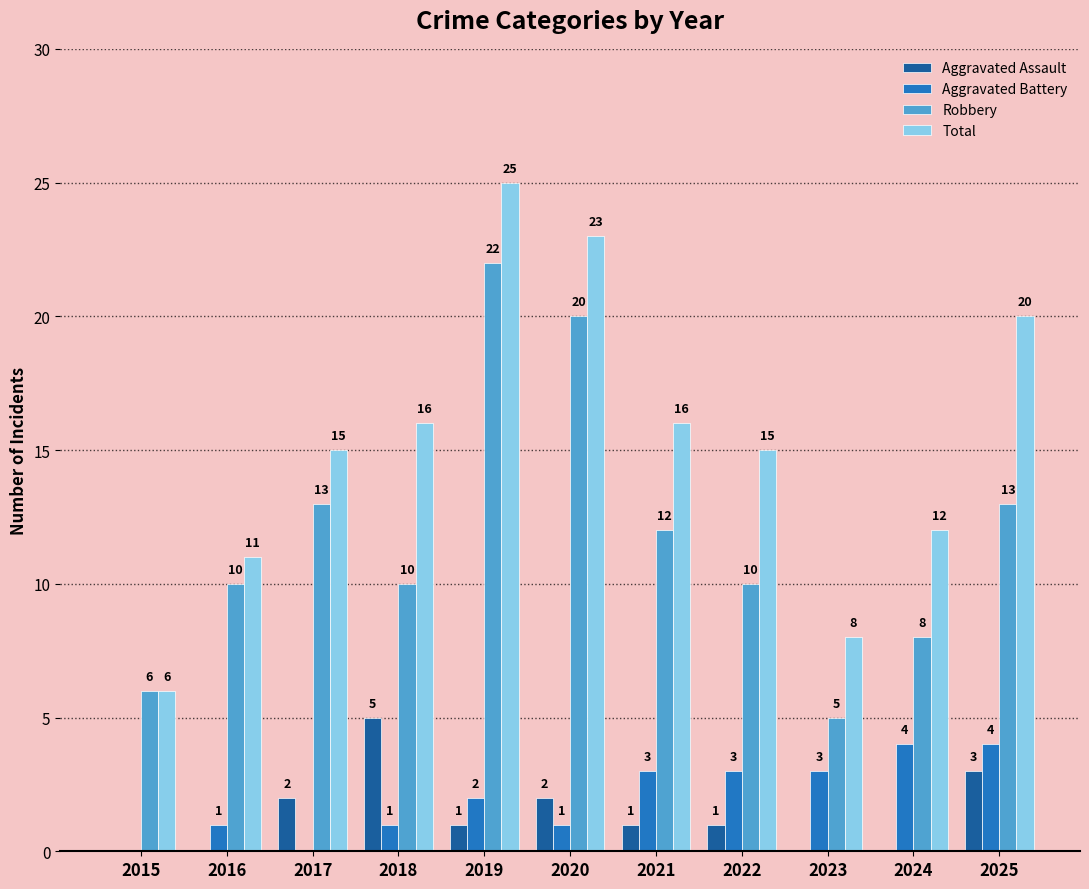

Reading left to right, transcribe all the data shown in this chart.

Aggravated Assault: 2015=0	2016=0	2017=2	2018=5	2019=1	2020=2	2021=1	2022=1	2023=0	2024=0	2025=3
Aggravated Battery: 2015=0	2016=1	2017=0	2018=1	2019=2	2020=1	2021=3	2022=3	2023=3	2024=4	2025=4
Robbery: 2015=6	2016=10	2017=13	2018=10	2019=22	2020=20	2021=12	2022=10	2023=5	2024=8	2025=13
Total: 2015=6	2016=11	2017=15	2018=16	2019=25	2020=23	2021=16	2022=15	2023=8	2024=12	2025=20